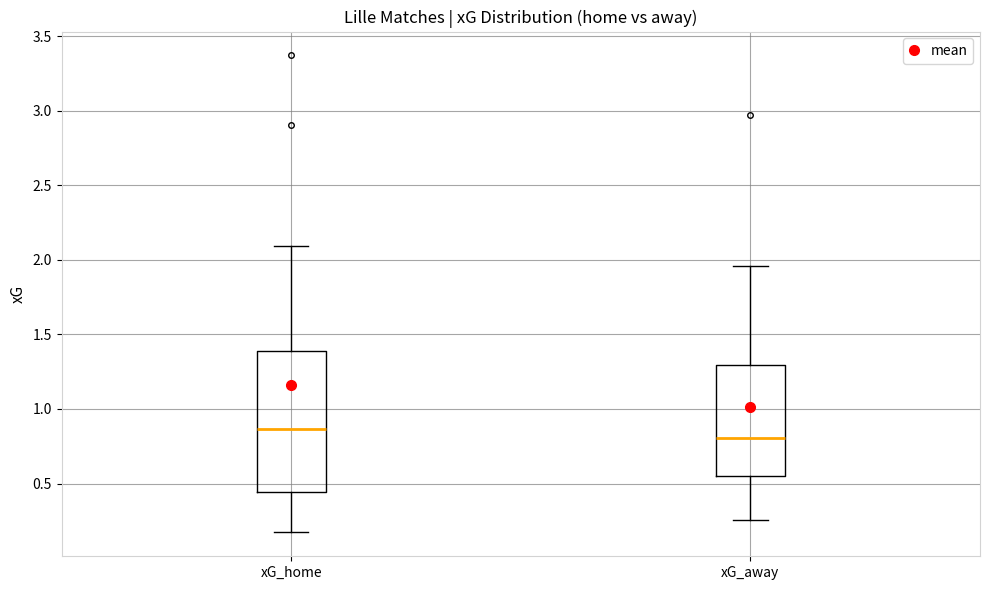

Comparing the boxes themselves (not the whiskers), which one is the tallest?

xG_home